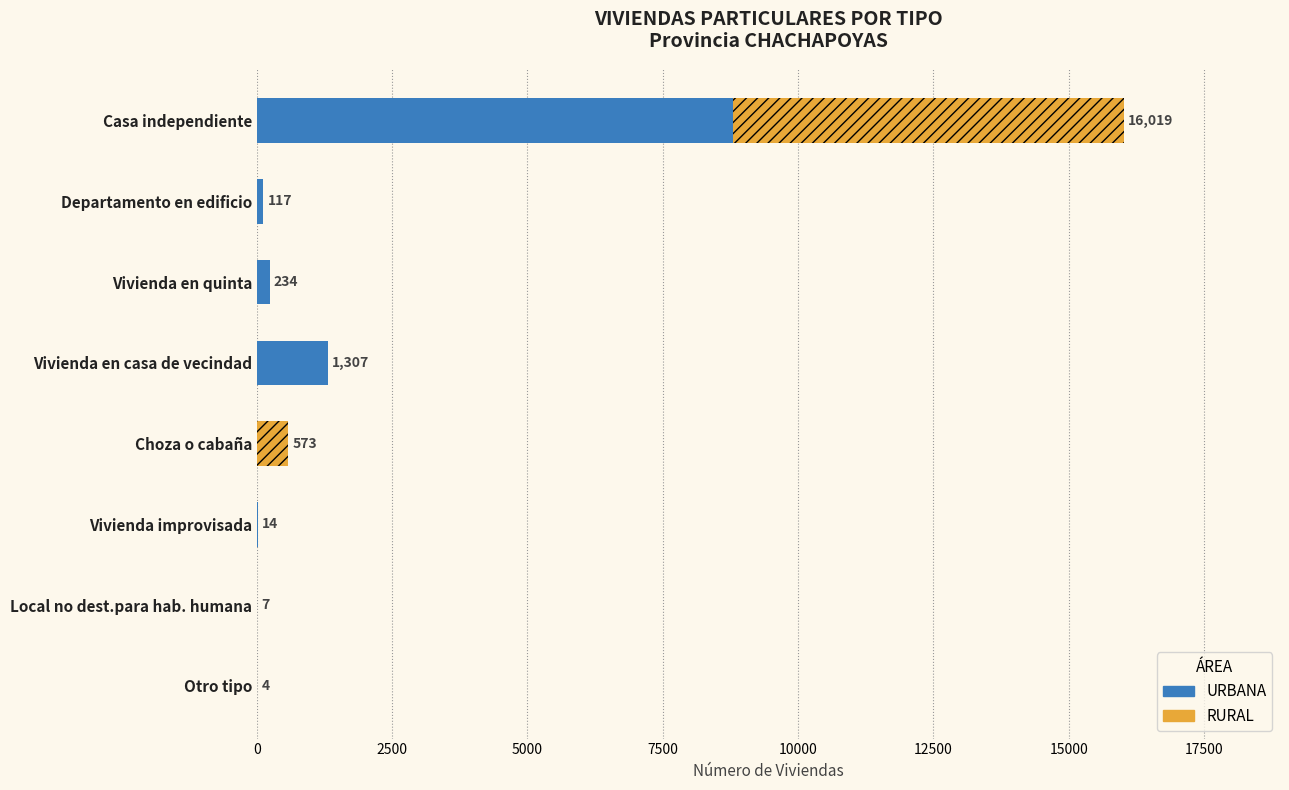

What is the sum of all URBANA values?

10482